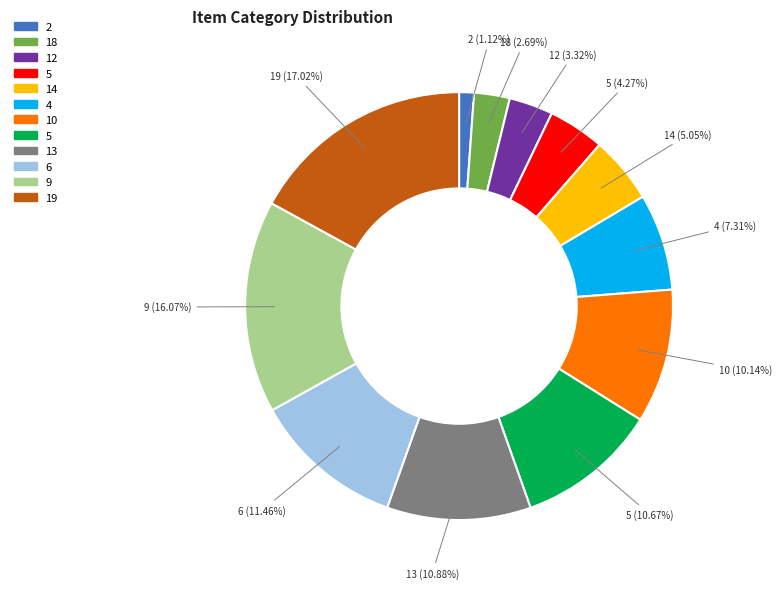

To the nearest percent, what is the difference between the largest and smallest slice percentages?

16%